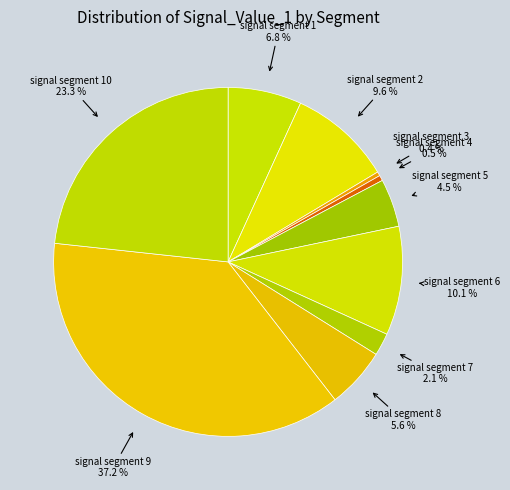

Which slice is the largest?

signal segment 9